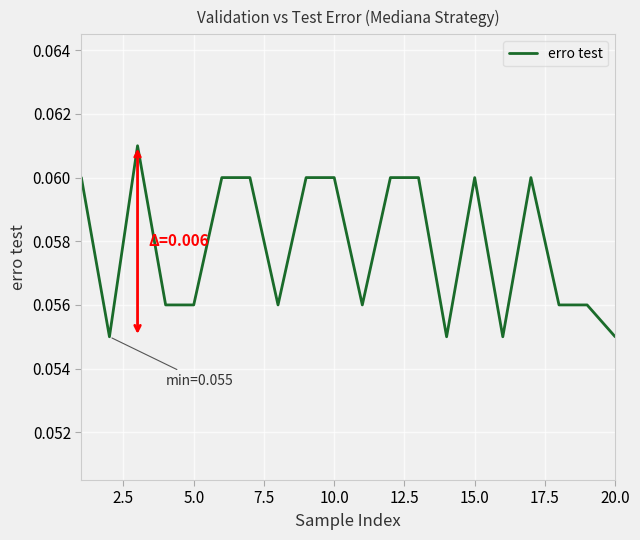

How many lines are shown in the chart?

1